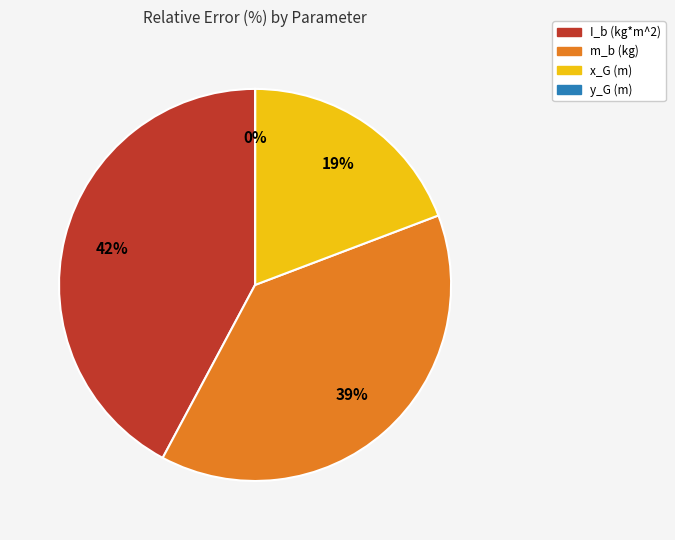

Which slice is the largest?

I_b (kg*m^2)